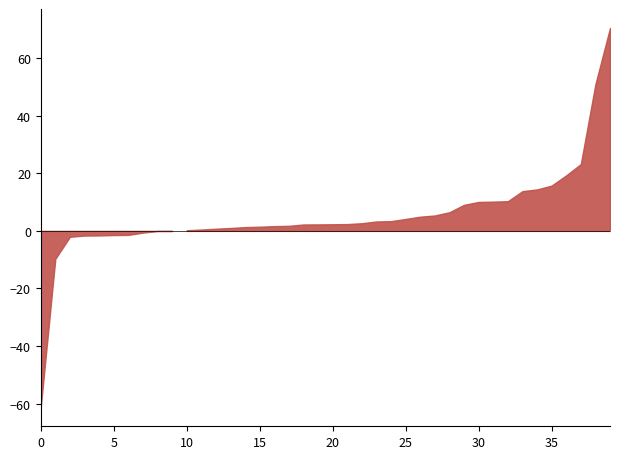

Does the chart display data point markers on the line(s)?

No